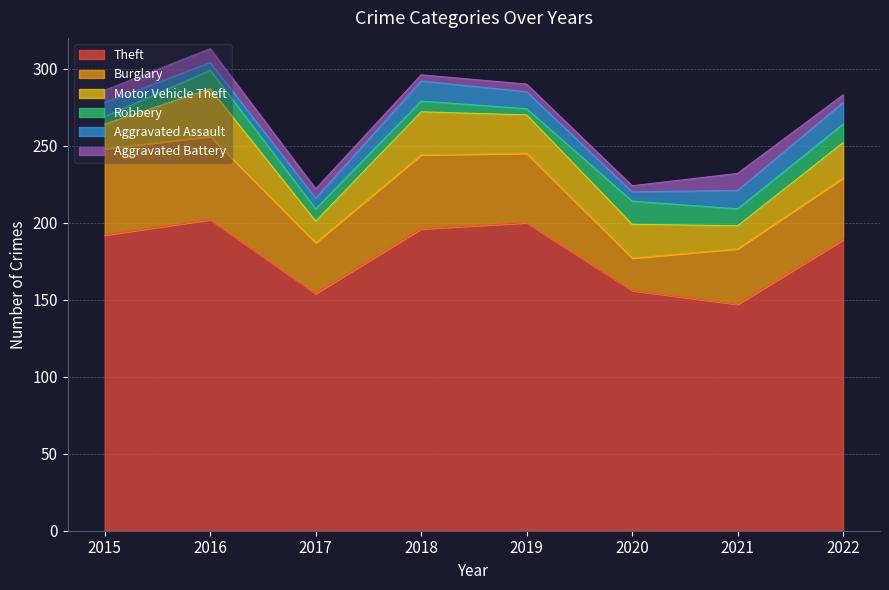

What is the difference between the Burglary values at 2019 and 2018?

3